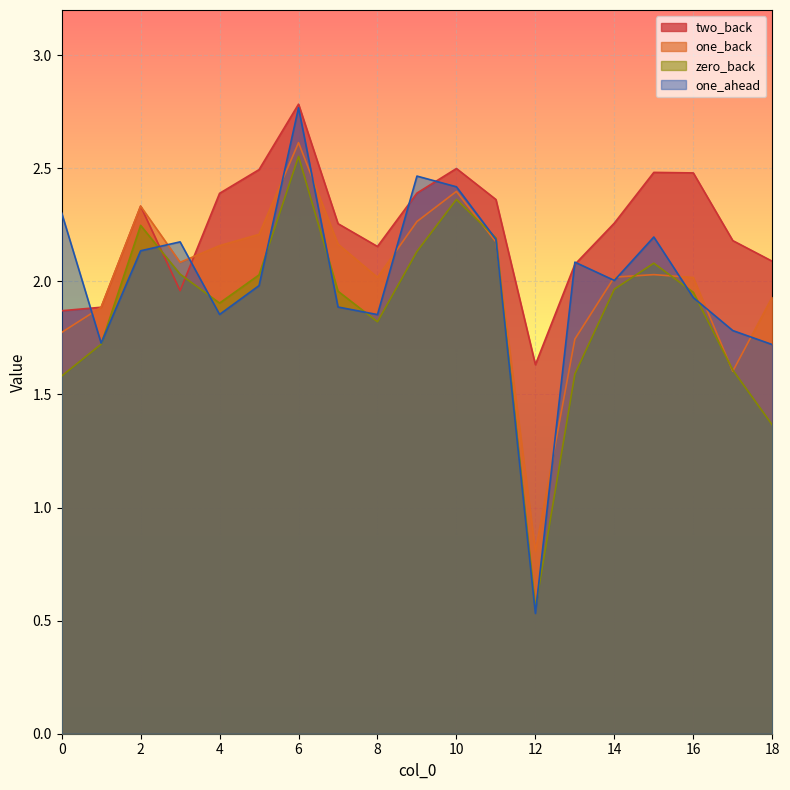

Which series has the largest range (max minus min)?

one_ahead